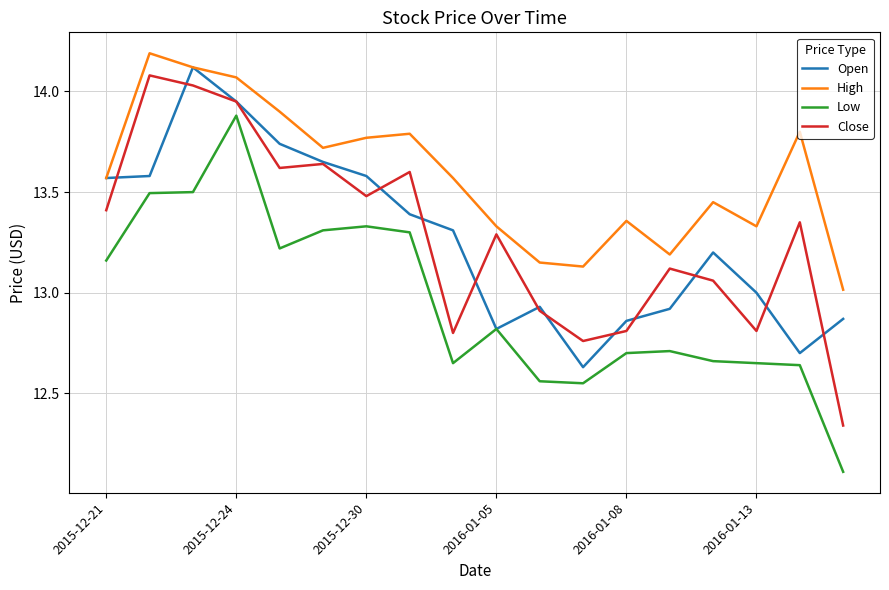

Which series has the widest spread of values?

Low